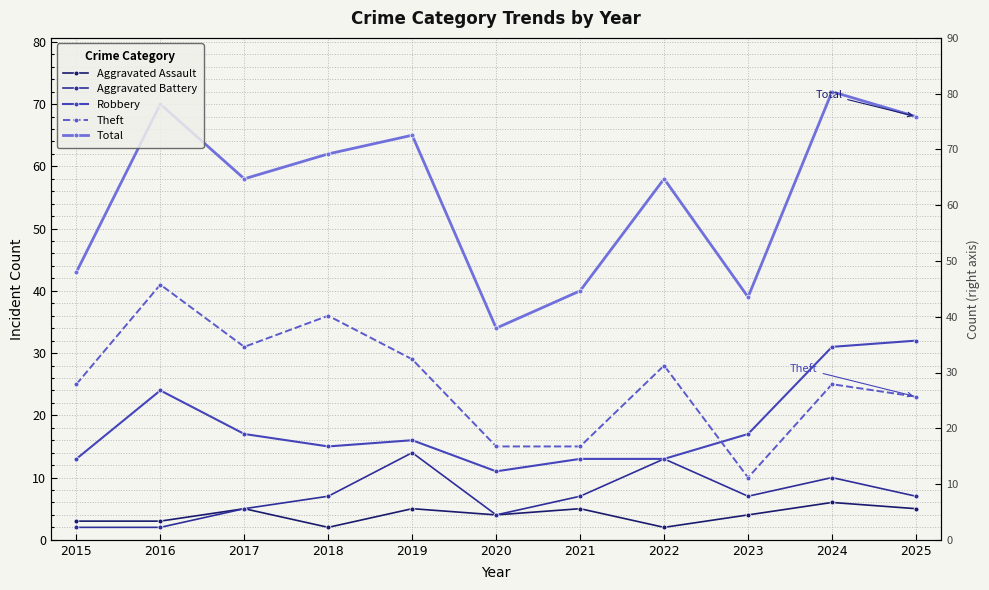

At which category does the chart reach its peak across all series?

2024